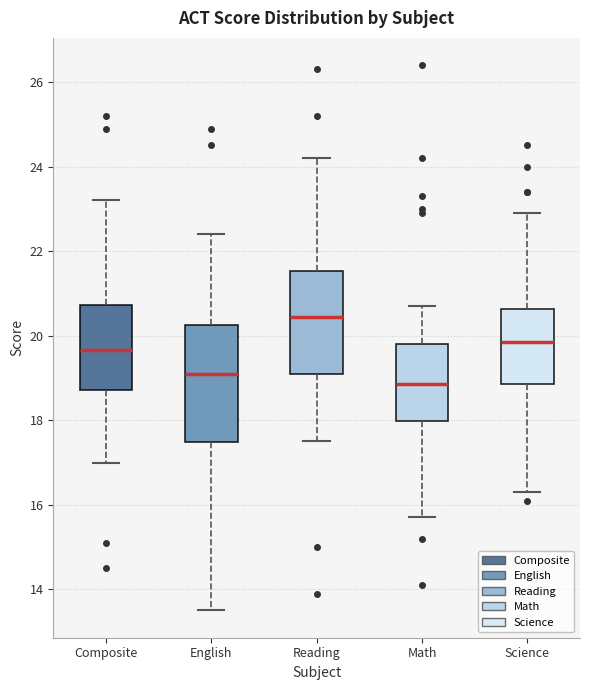

Which box has the lowest median line?

Math